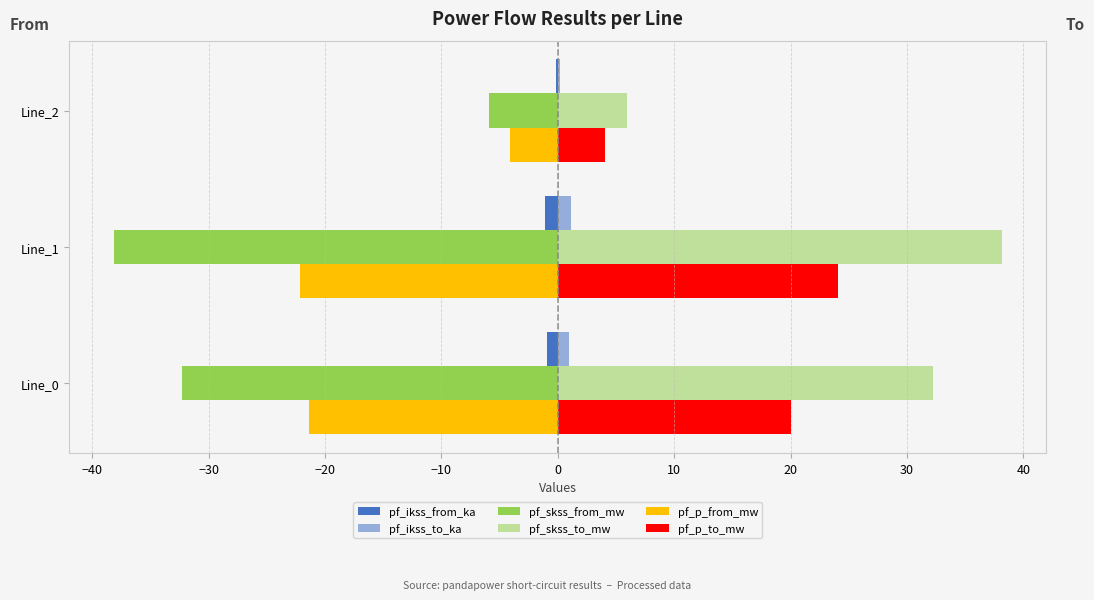

Rank the series by their maximum value, from lowest to highest.

pf_skss_from_mw, pf_p_from_mw, pf_ikss_from_ka, pf_ikss_to_ka, pf_p_to_mw, pf_skss_to_mw